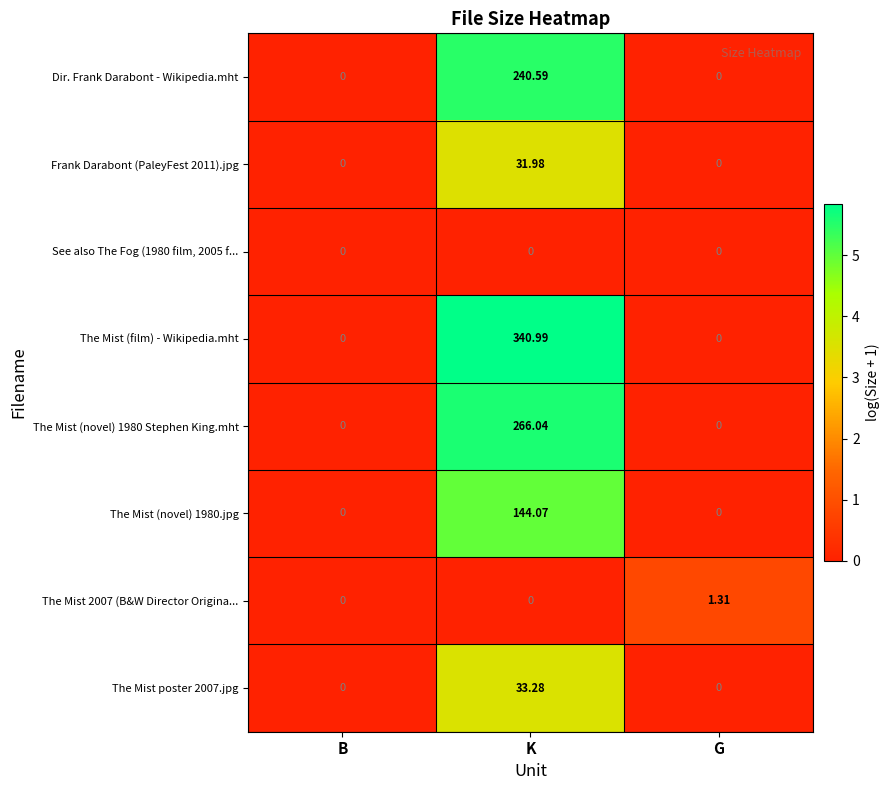

Which series changed the most between K and G?

The Mist (film) - Wikipedia.mht